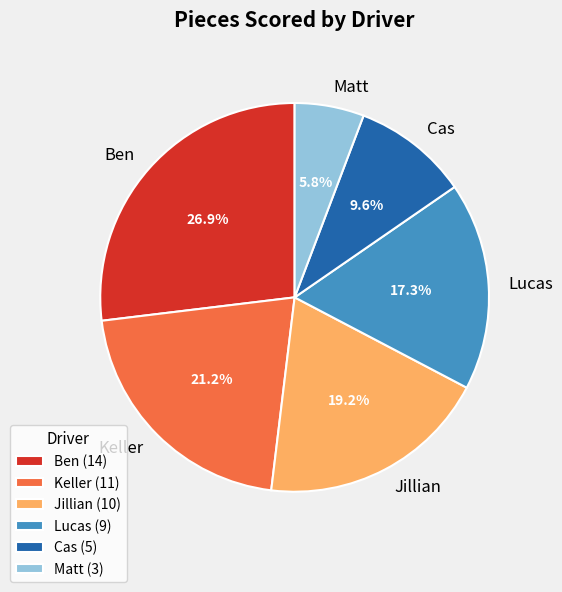

Is it true that Matt is 6% of the pie?

True